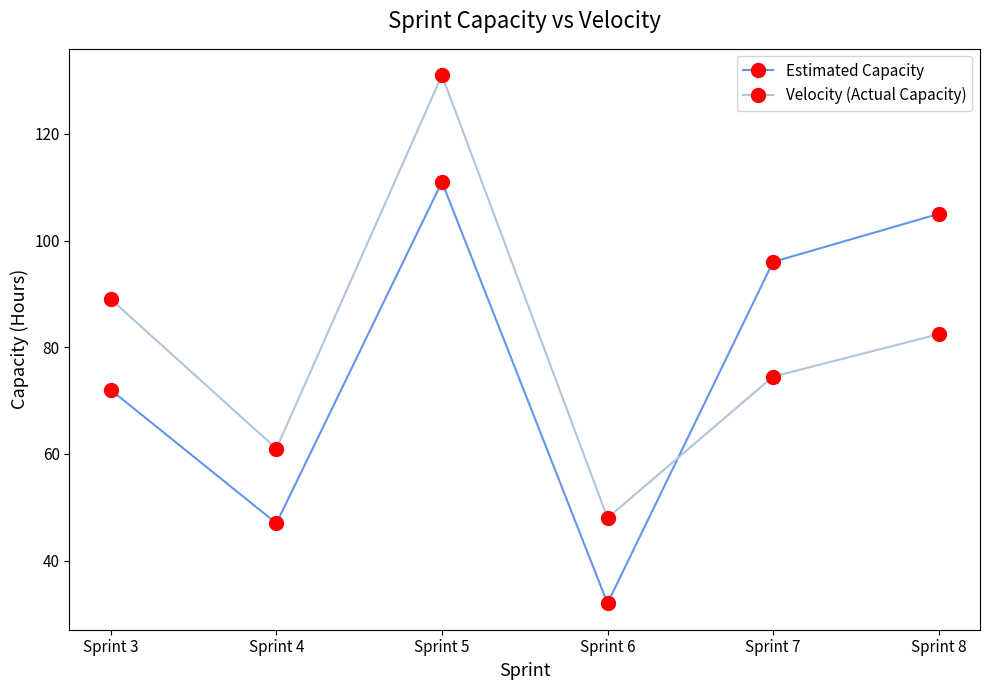

What is the total value across all series at Sprint 4?

108.0